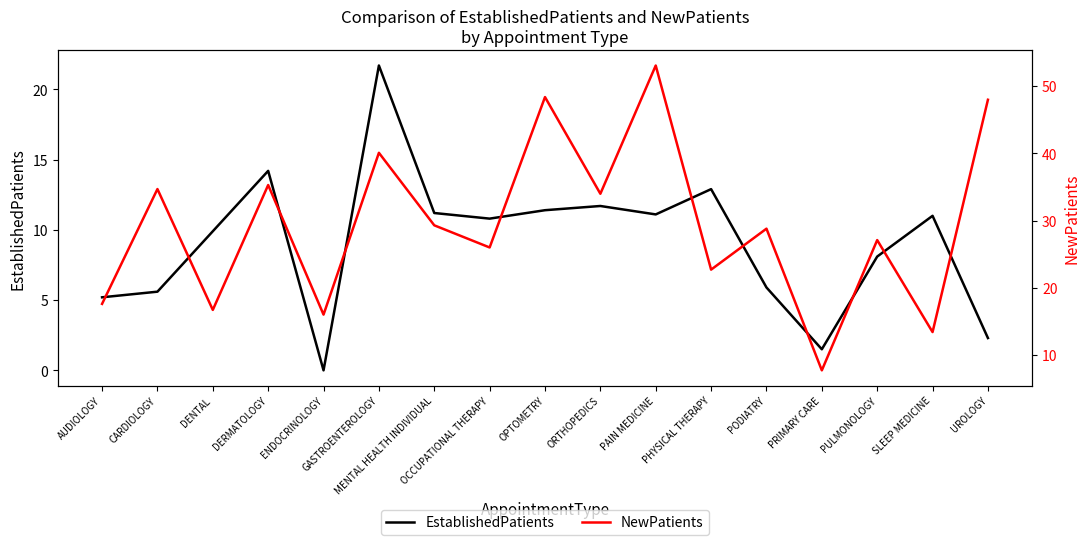

True or false: EstablishedPatients and NewPatients cross at least once.

False